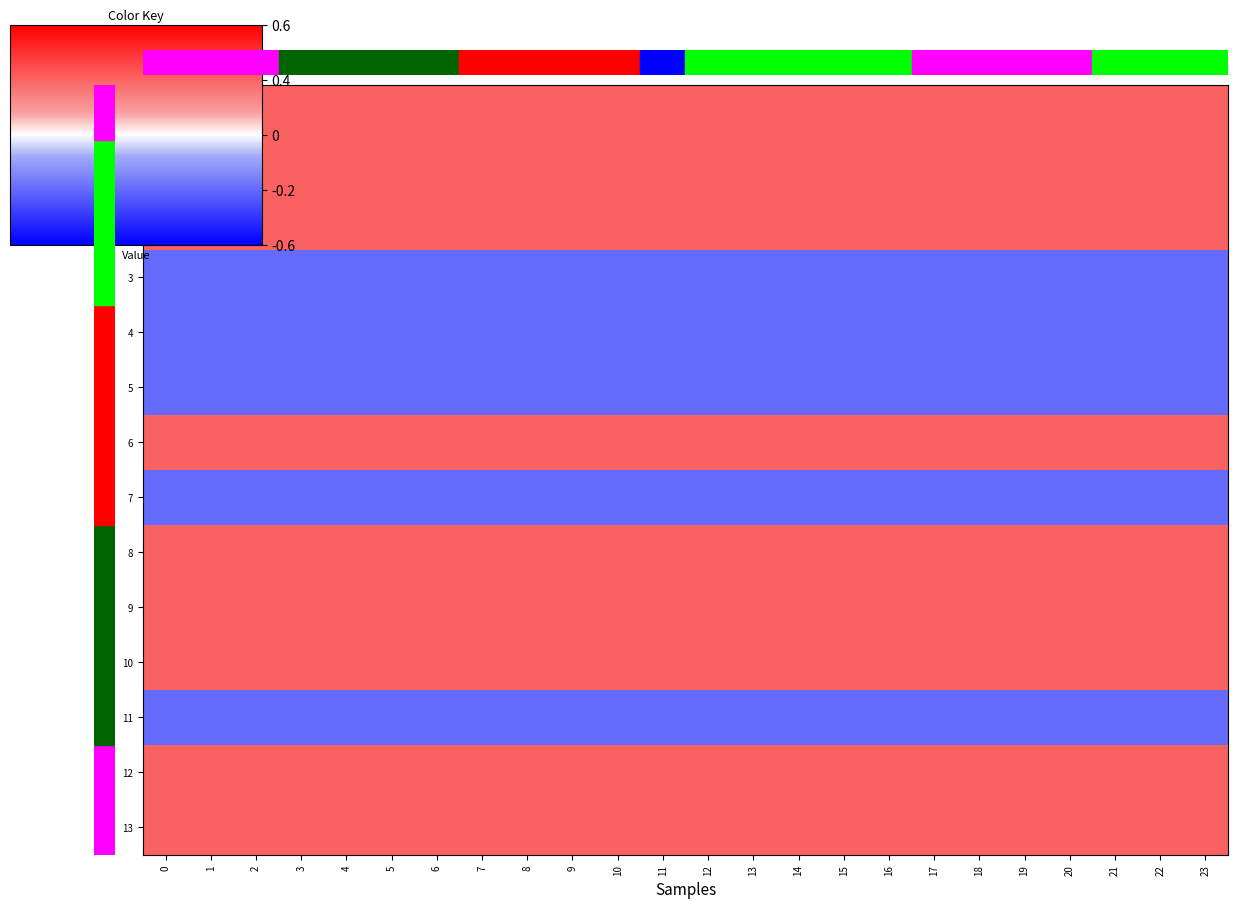

What is the total value across all series at 20?

23